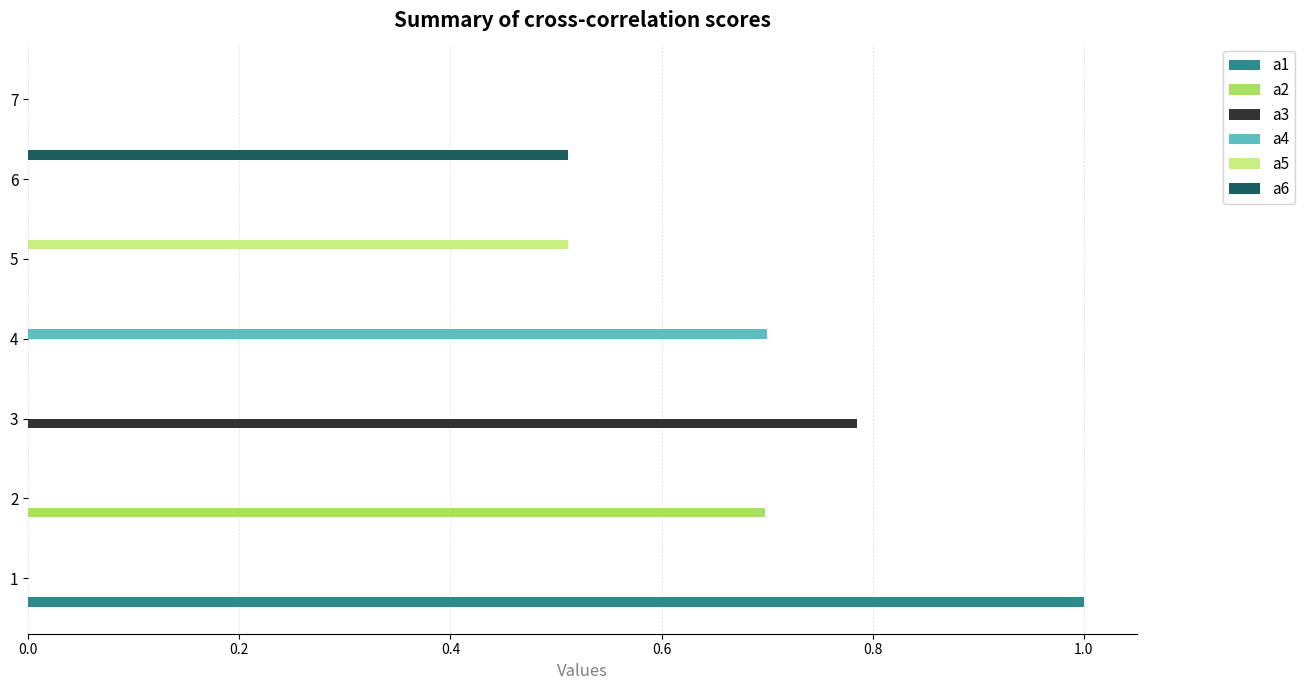

Is it true that a5 equals -0.2 at 3?

False